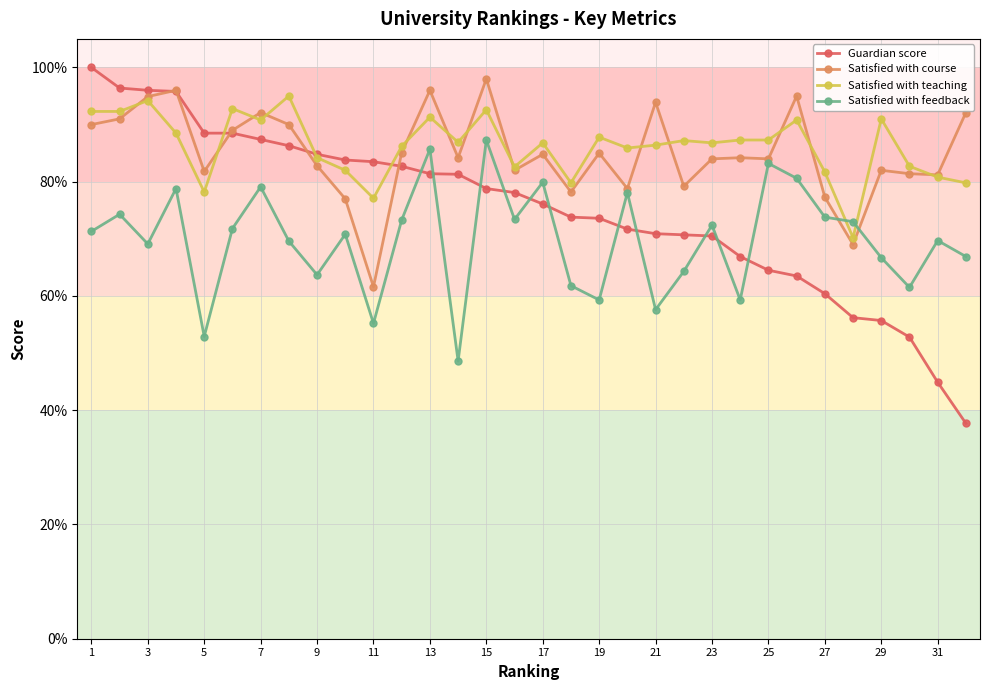

What is the sum of all Guardian score values?

2403.2